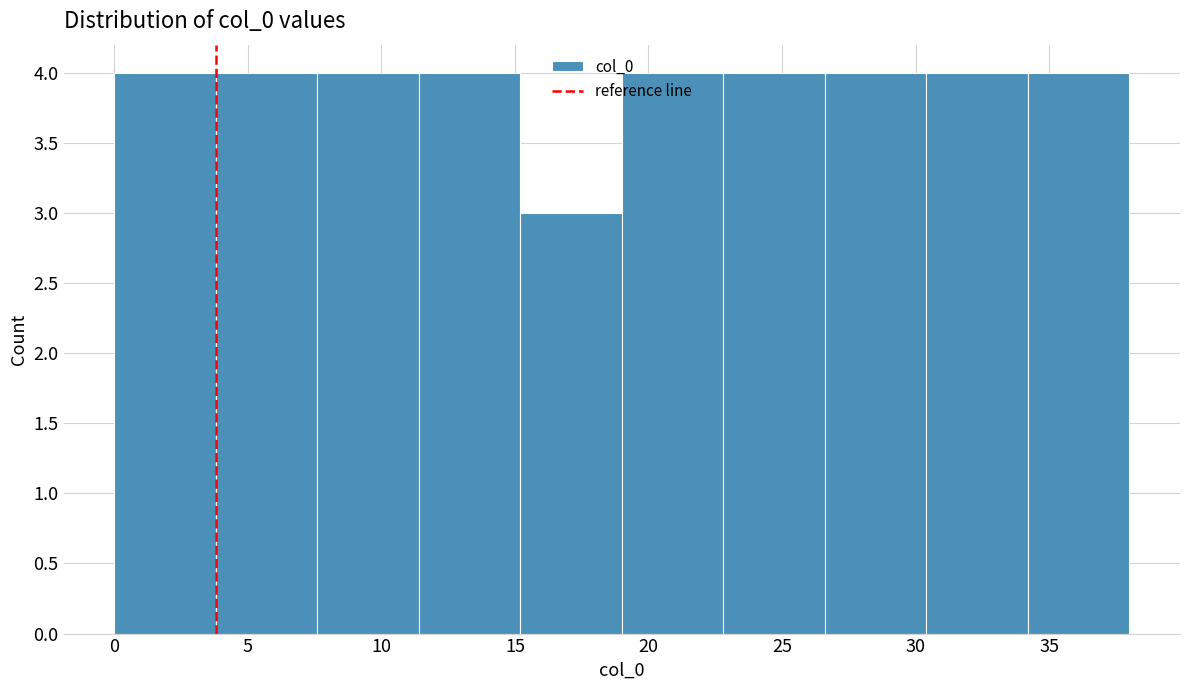

Reading left to right, list every bar in this chart as the range it spans on the x-axis followed by its height. Neither the bar edges nor the heights are printed on the chart, so give them approximately, as read against the axes.

0.0 to 3.8: 4
3.8 to 7.6: 4
7.6 to 11.4: 4
11.4 to 15.2: 4
15.2 to 19.0: 3
19.0 to 22.8: 4
22.8 to 26.6: 4
26.6 to 30.4: 4
30.4 to 34.2: 4
34.2 to 38.0: 4